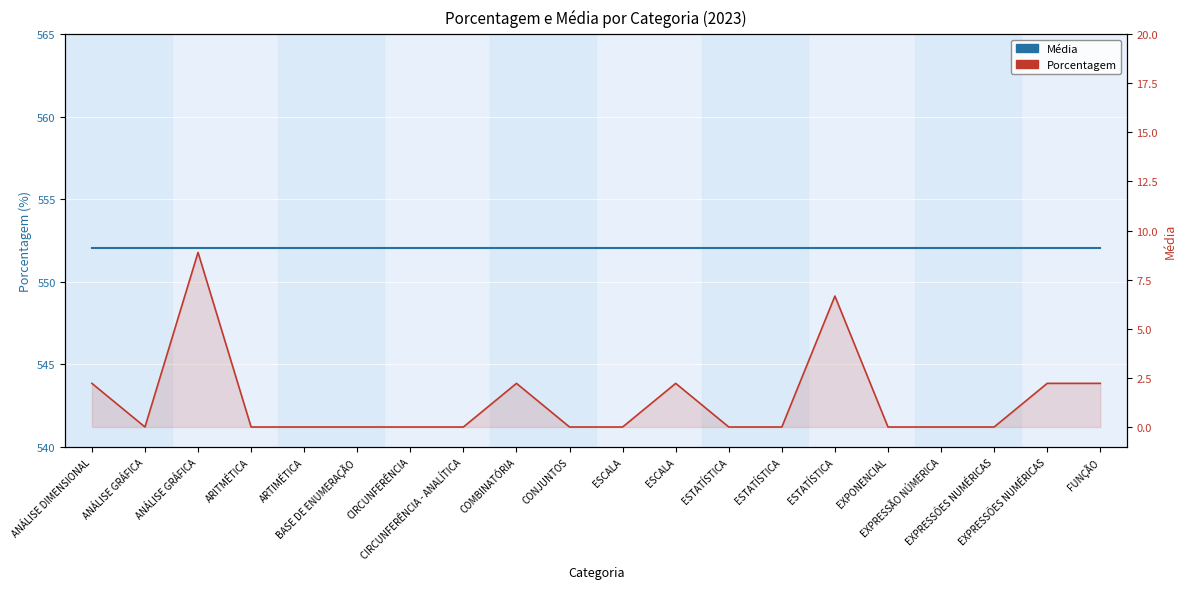

True or false: Porcentagem has more than 0 points higher than both neighbors.

True